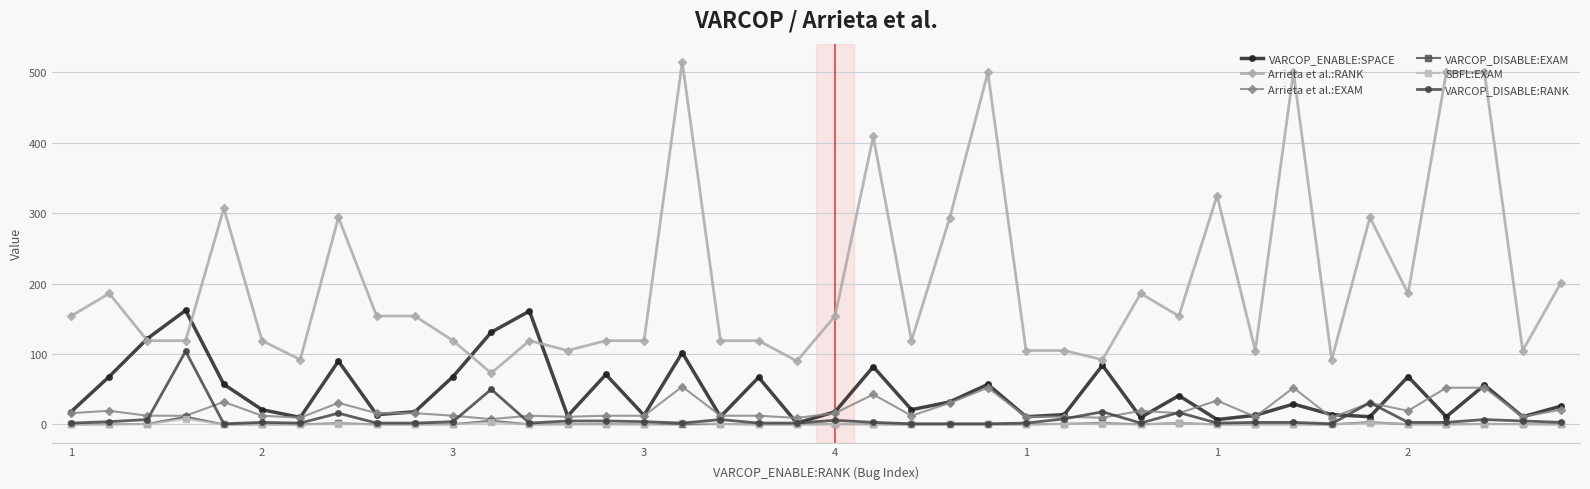

How many interior local peaks does the VARCOP_ENABLE:SPACE series have?

13